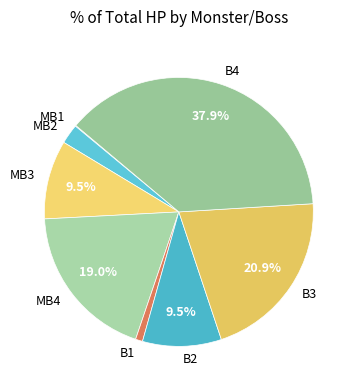

True or false: B4 accounts for 32% of the total.

False